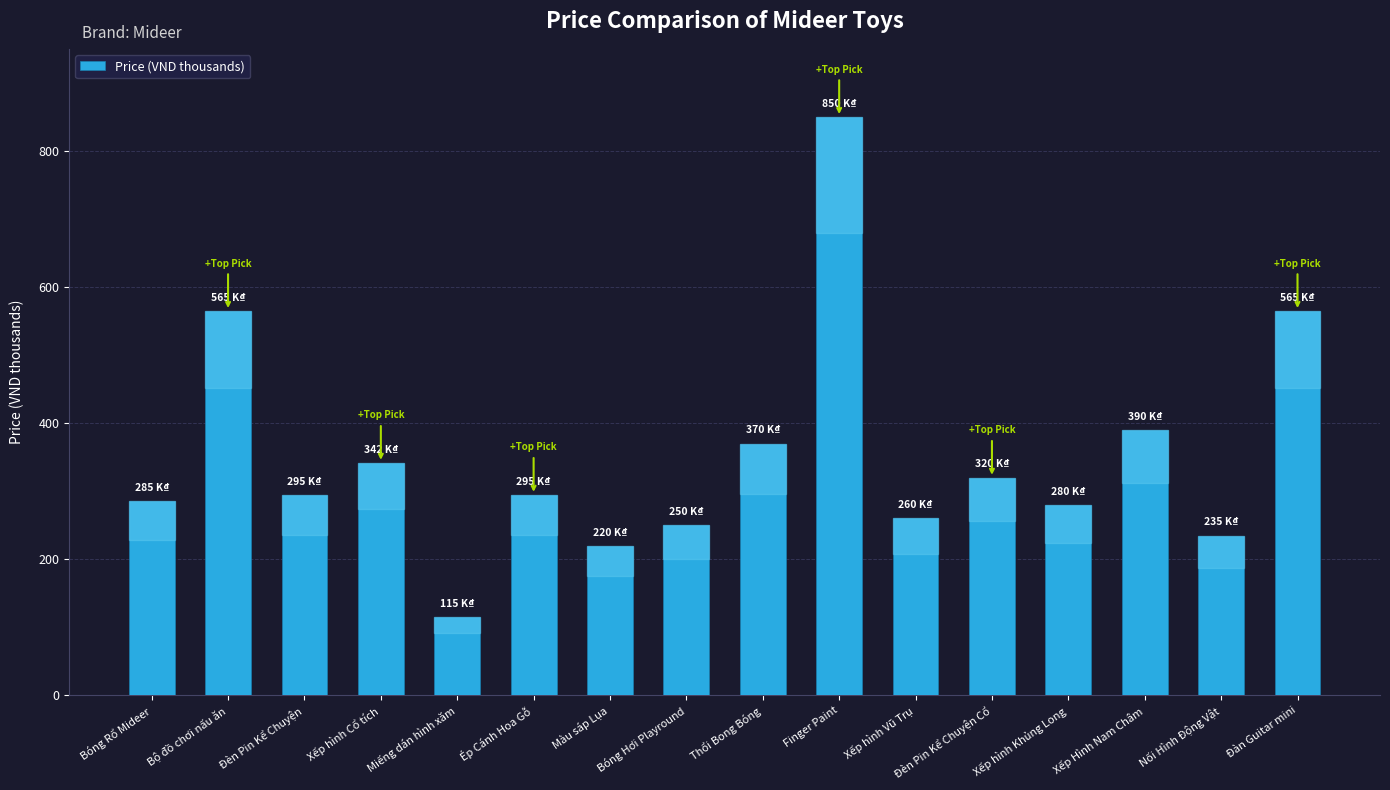

What value does the data have at Bộ đồ chơi nấu ăn, to the nearest 100?

600